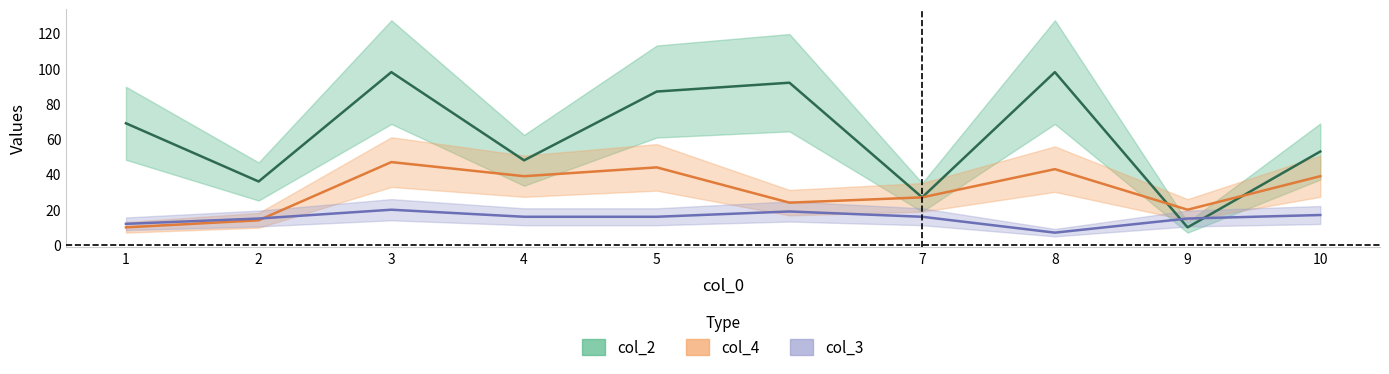

Which category has the lowest value in the col_2 series?

9